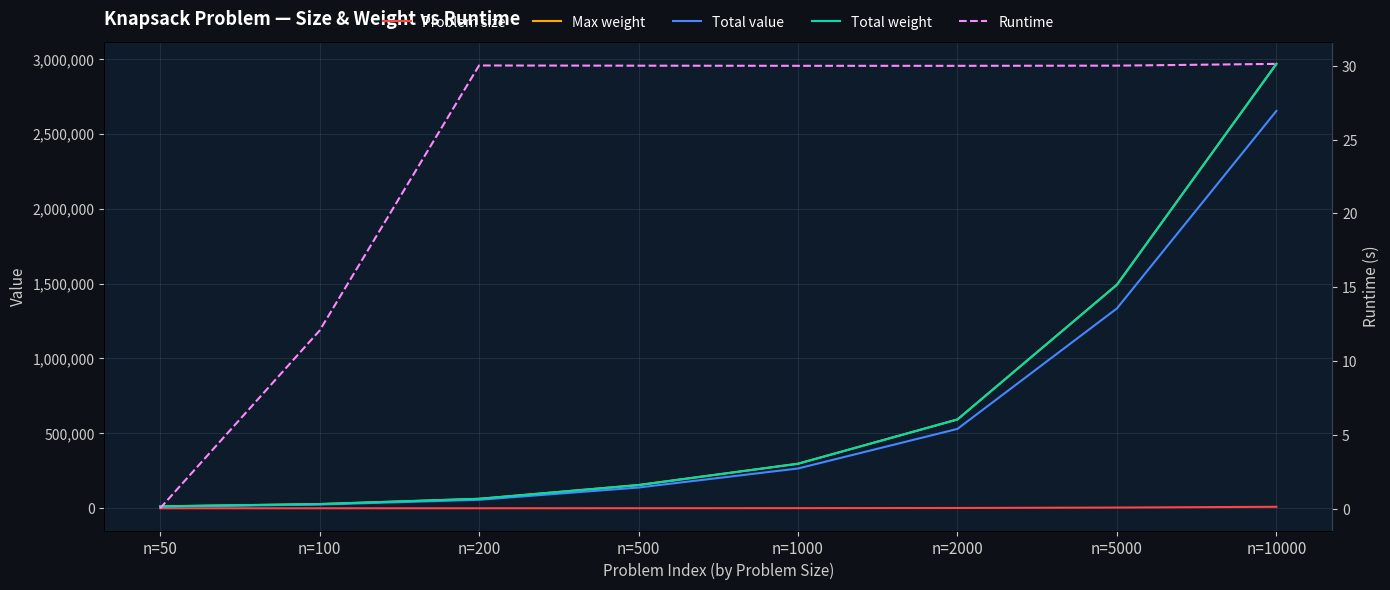

Which category has the lowest value across all series?

n=50